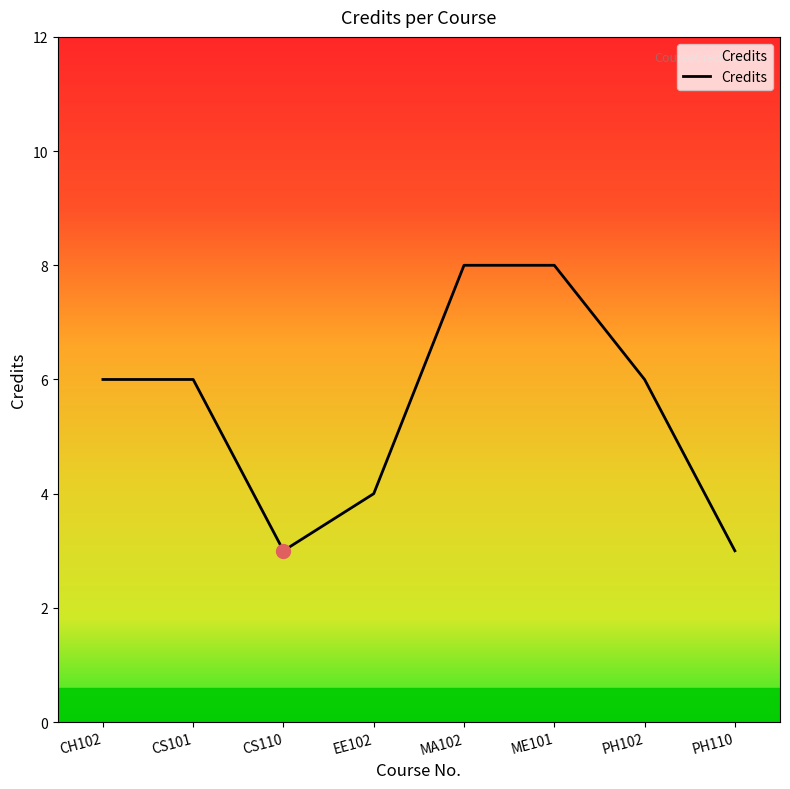

Count the number of categories in the chart.

8